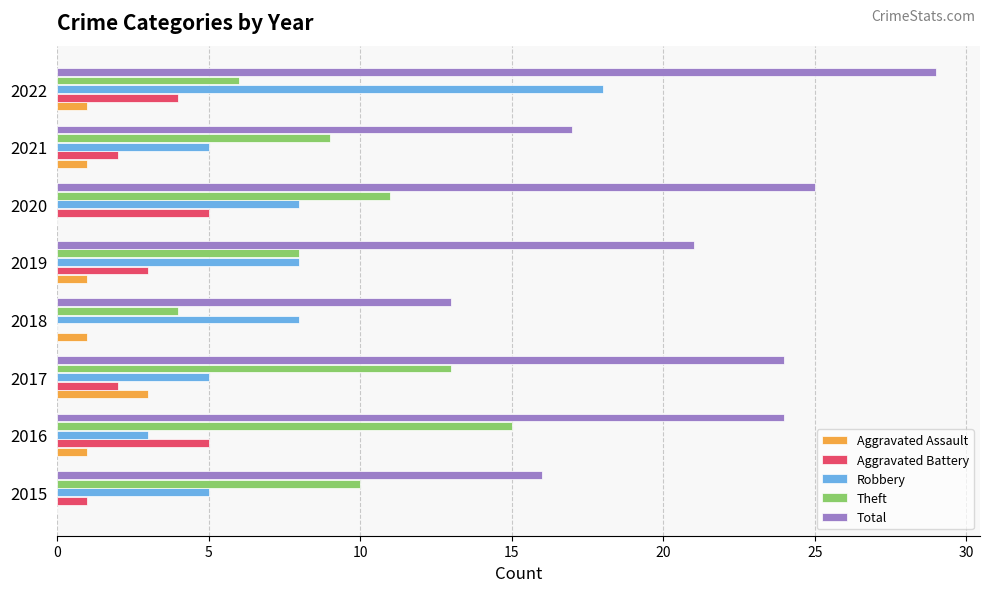

The Theft series shows 4 at 2022. True or false?

False